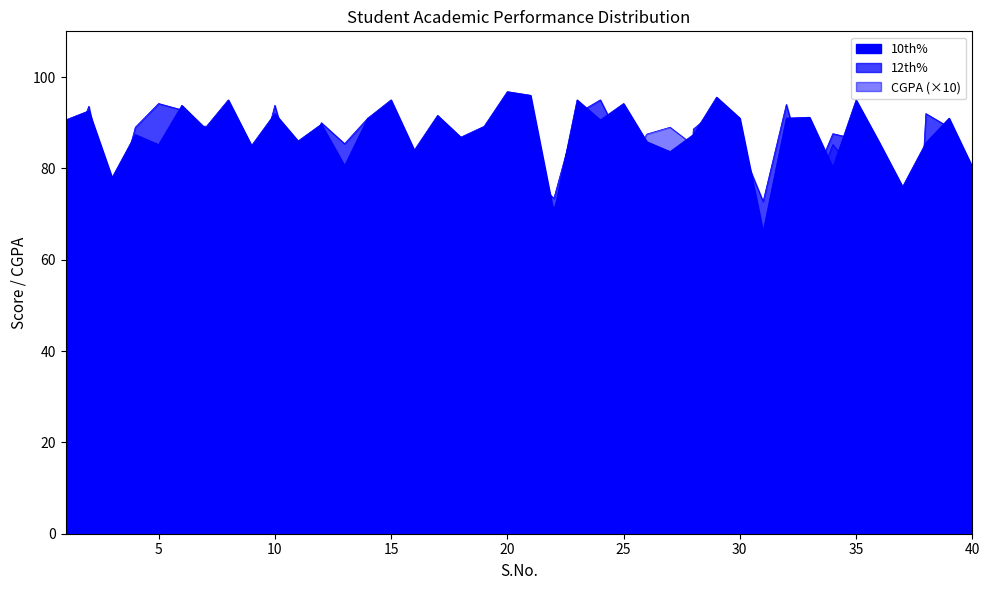

Between 10 and 19, which series saw the biggest shift?

12th%